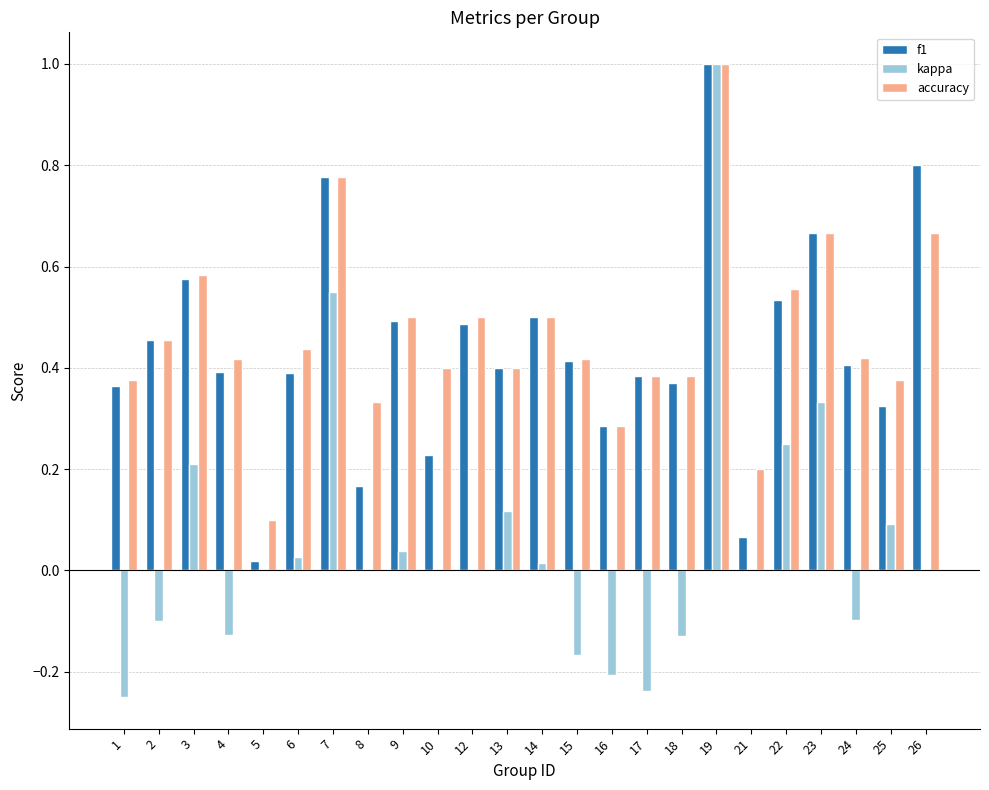

What is the sum of all f1 values?

10.5